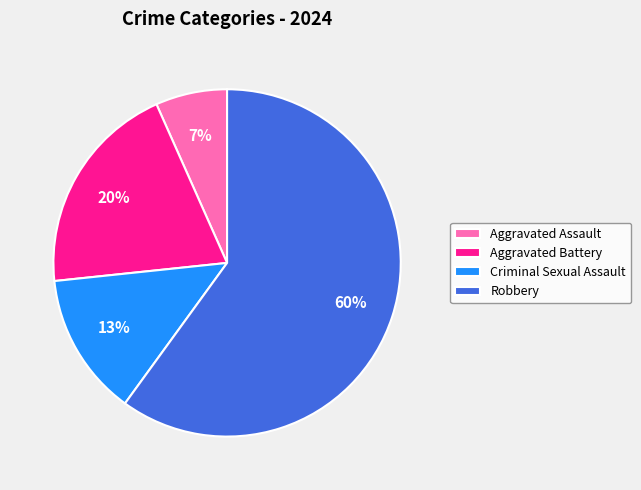

To the nearest percent, what portion does Robbery represent?

60%